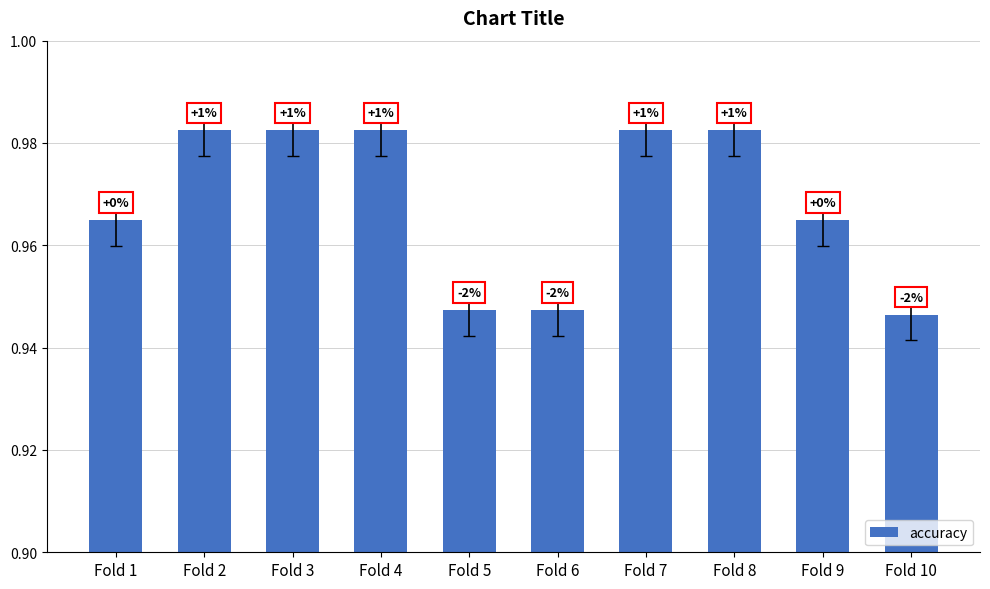

How many data points does each series have?

10